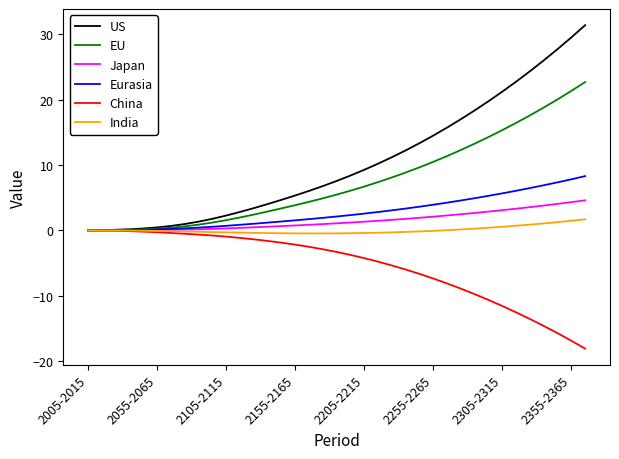

What is the highest value of the Japan series?

4.6